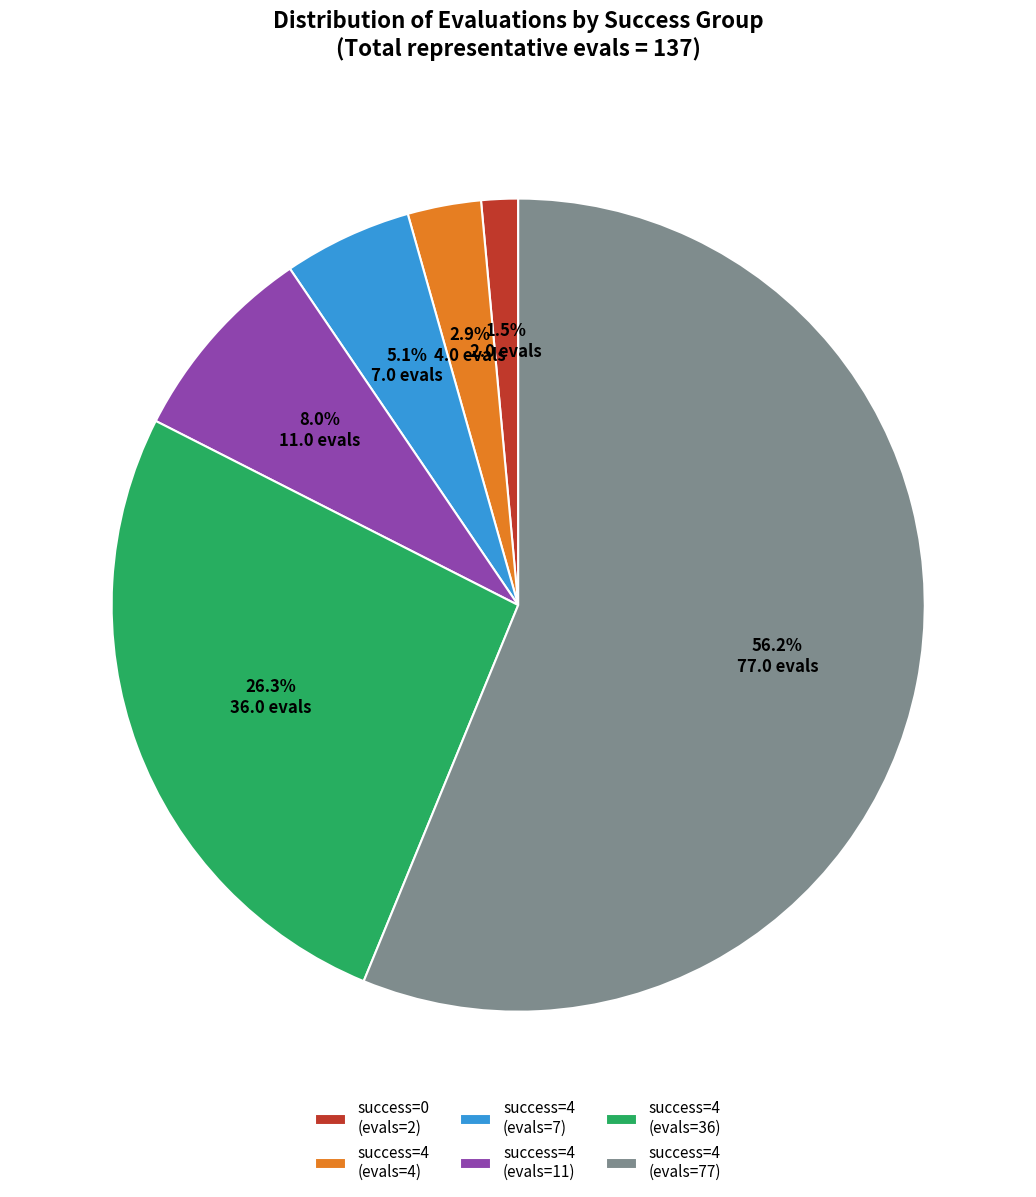

How many slices are in this pie chart?

6